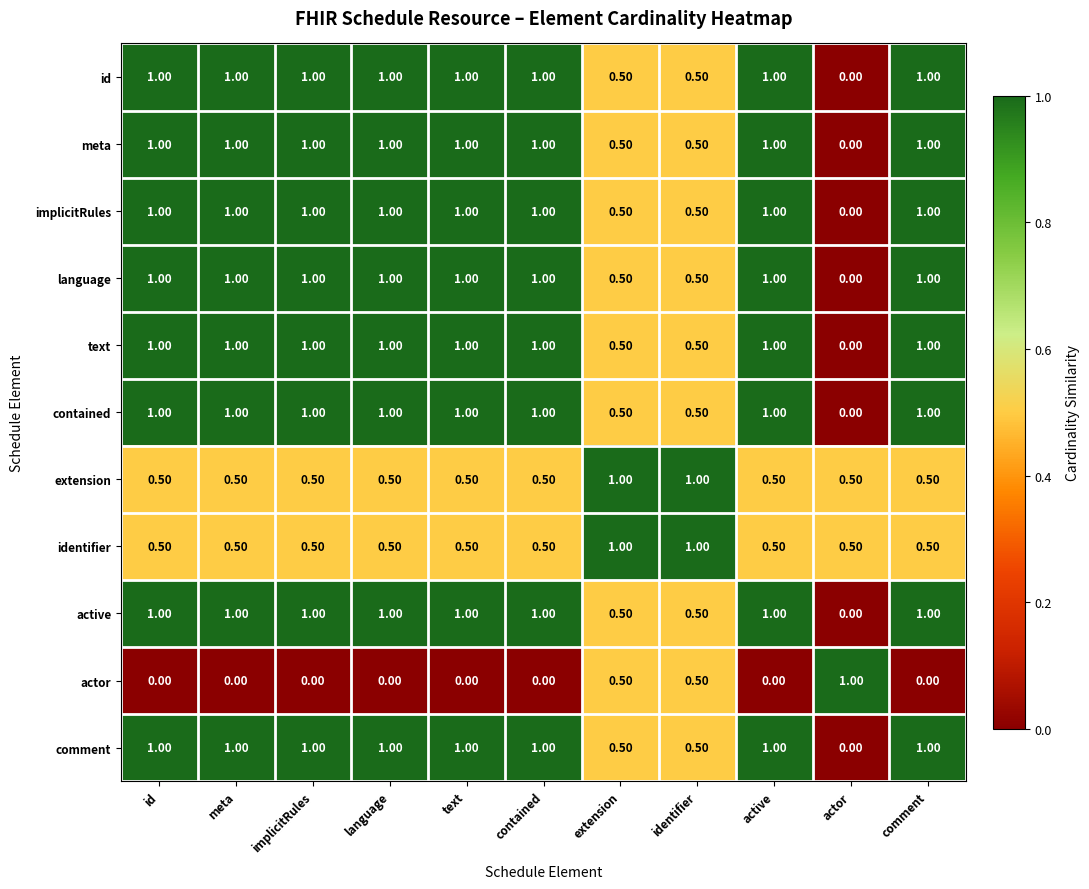

At how many categories does at least one series exceed 0?

11